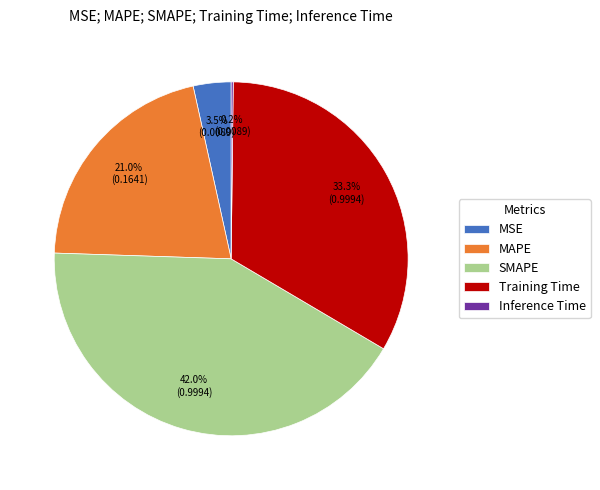

The MAPE slice represents 21% of the pie. True or false?

True